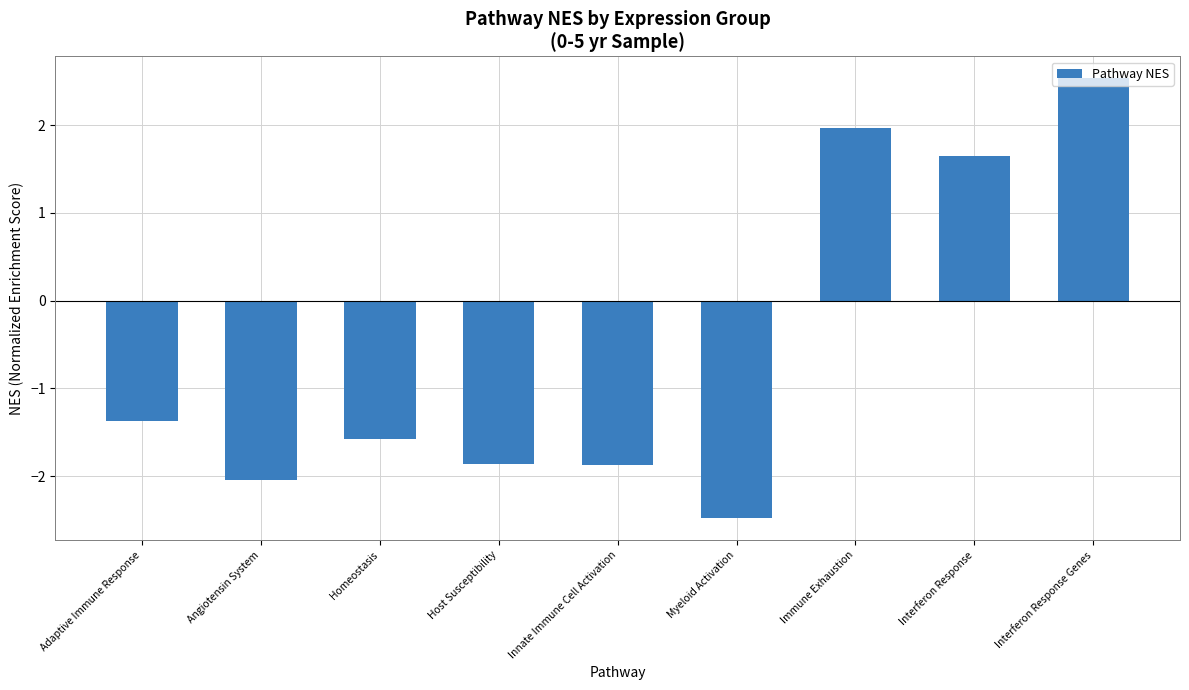

How many values are below -1?

6